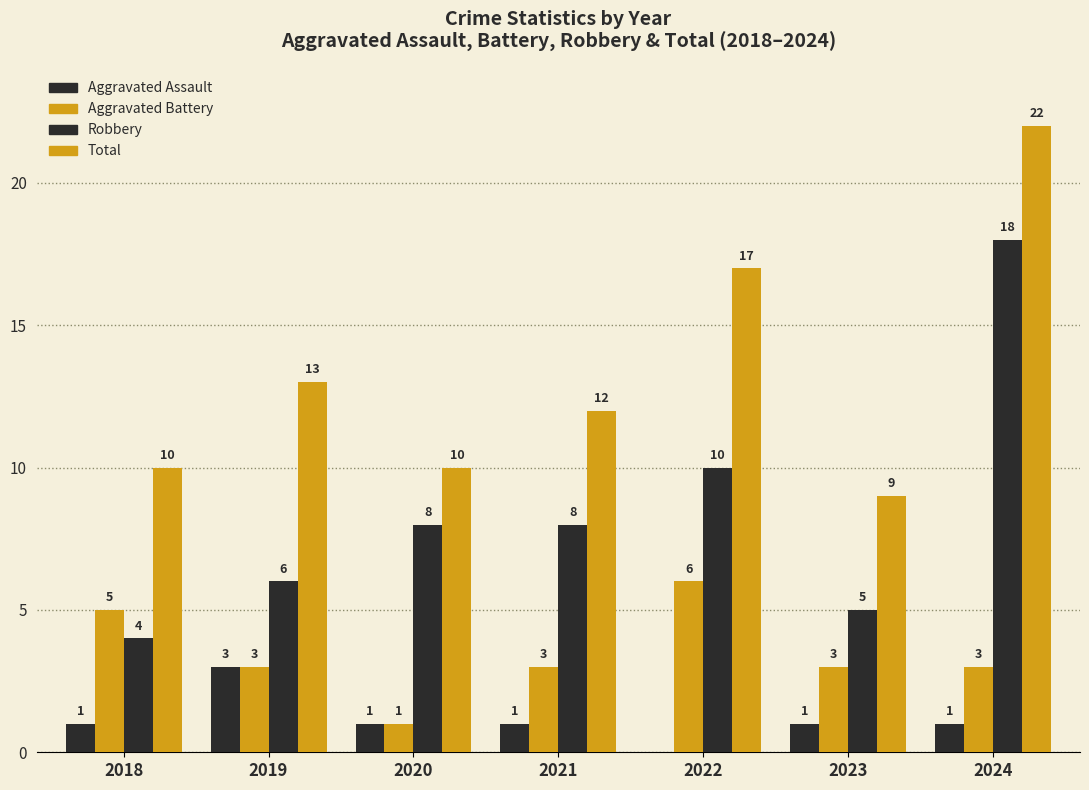

At which category is the sum across all series the highest?

2024